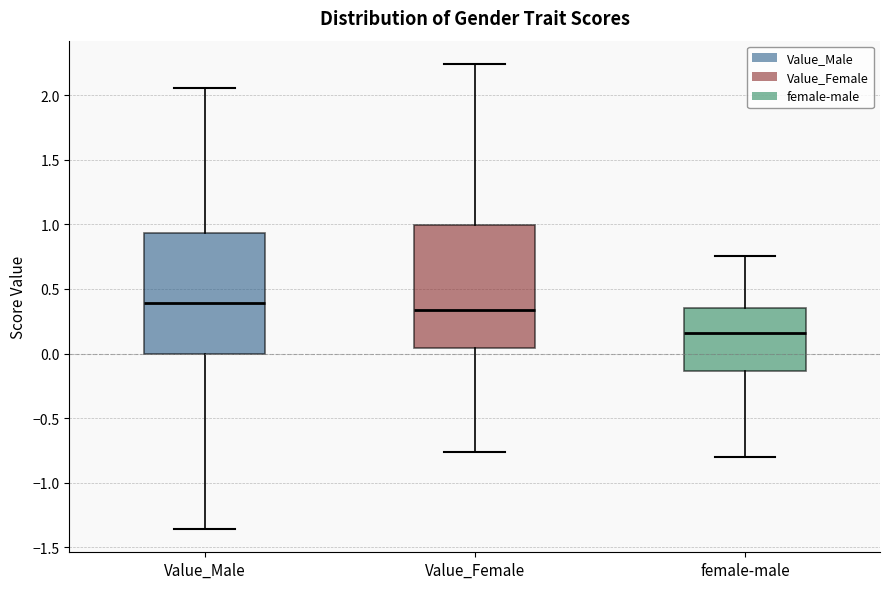

Reading left to right, read every box against the y-axis: the position of its median line, the range the box covers, and the ends of its whiskers. The values are not printed on the chart, so give them approximately, as read against the axis.

Value_Male: median 0.40, box 0.00 to 0.95, whiskers -1.35 to 2.05
Value_Female: median 0.35, box 0.05 to 1.00, whiskers -0.75 to 2.25
female-male: median 0.15, box -0.15 to 0.35, whiskers -0.80 to 0.75